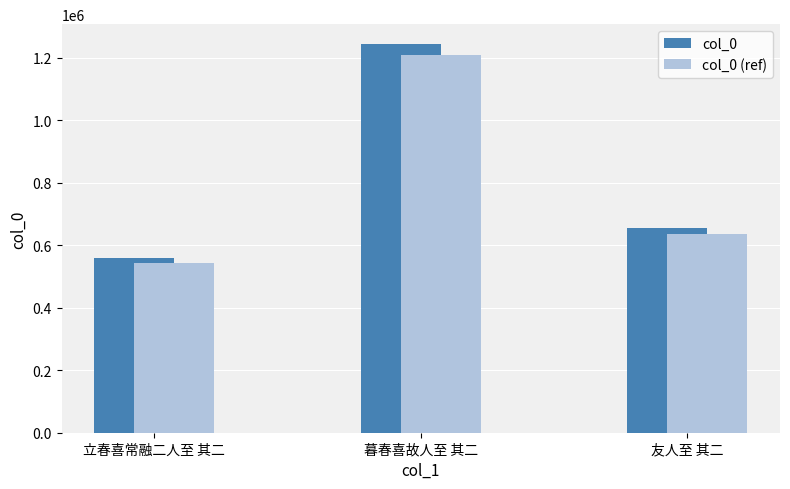

What value does the col_0 (ref) series have at 立春喜常融二人至 其二?

542181.5